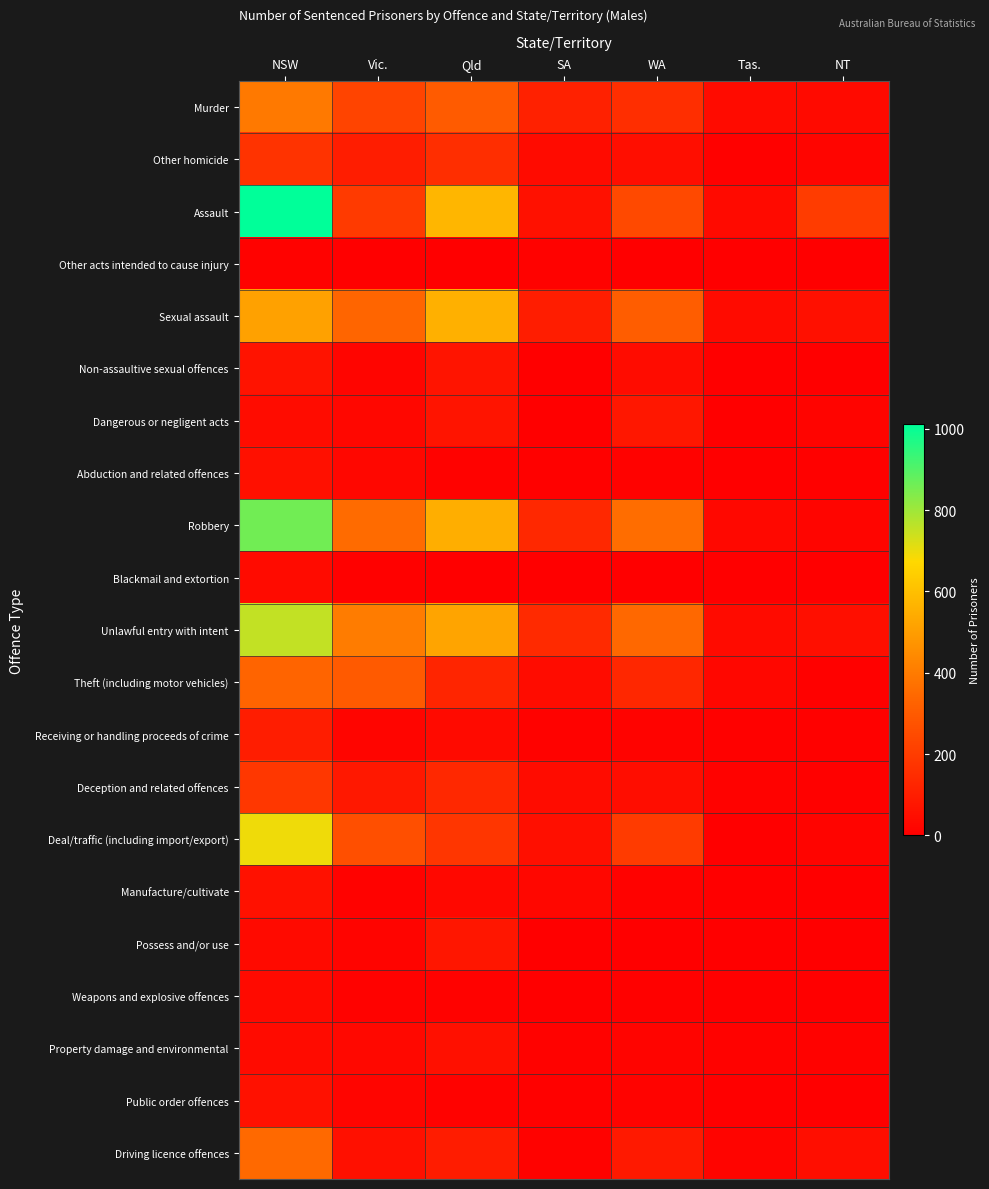

Which series changed the most between NSW and Qld?

Deal/traffic (including import/export)